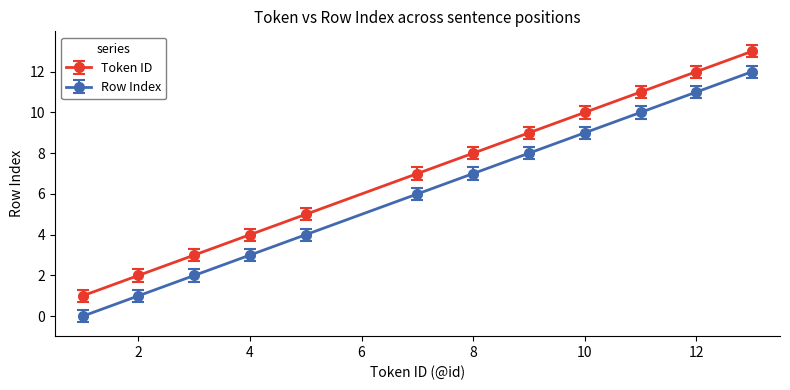

Does the chart have visible grid lines?

No